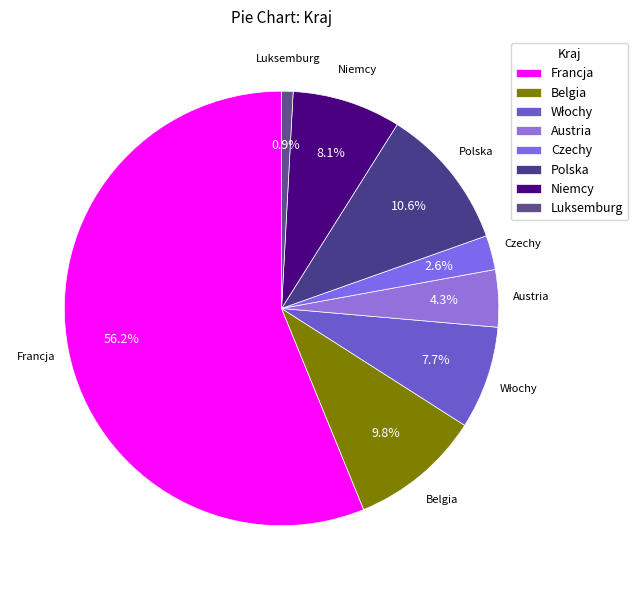

What percentage is the Austria slice, to the nearest percent?

4%